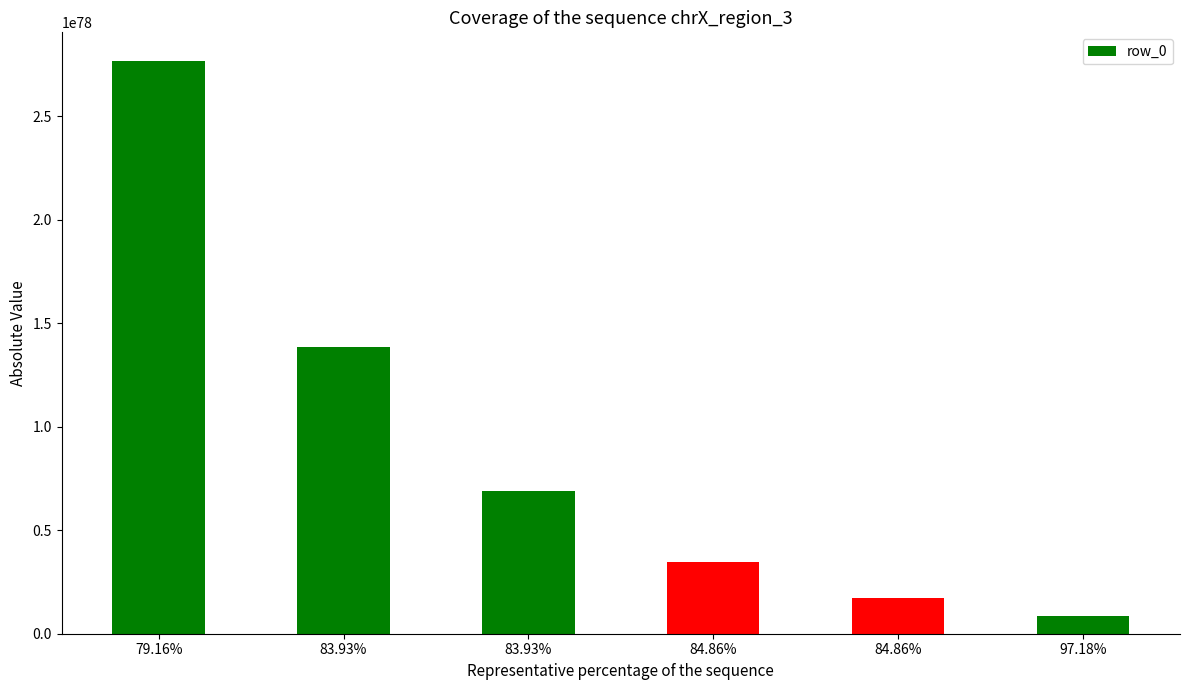

The chart shows a value of 1216748123811361461887786263515918900235609653569254701956364099294456960778240 at 79.16%. True or false?

False